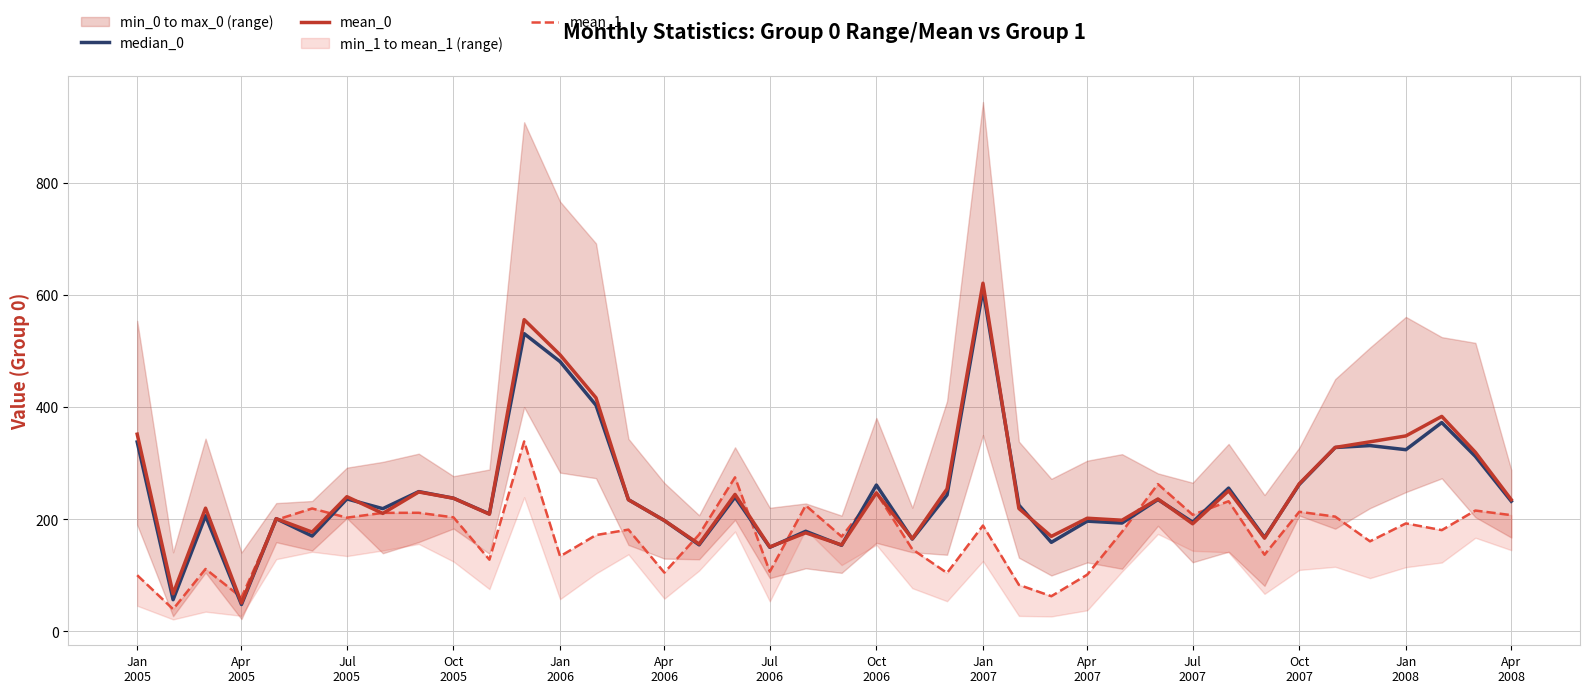

What is the lowest value of the median_0 series?

47.9